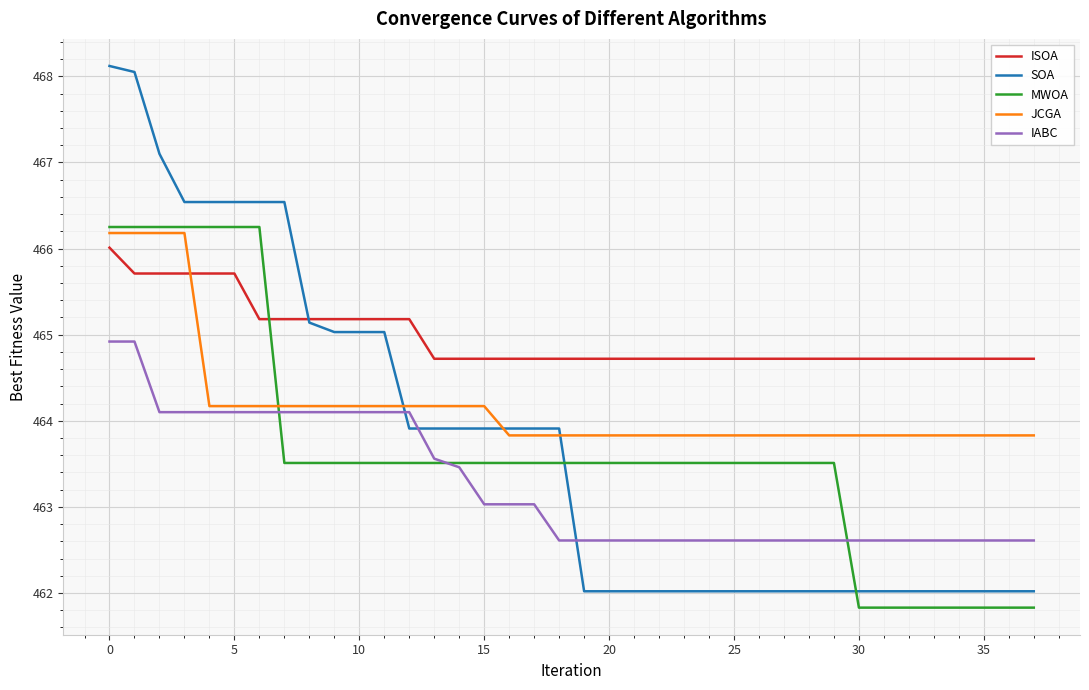

What is the minimum value for MWOA?

461.8